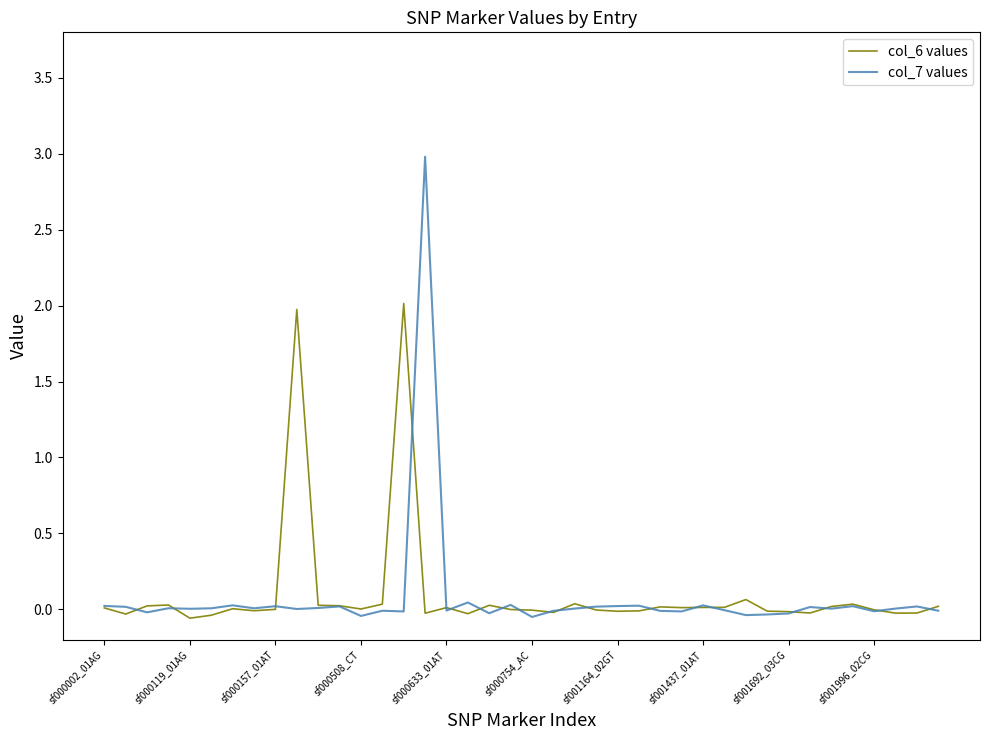

Which series has the widest spread of values?

col_7 values